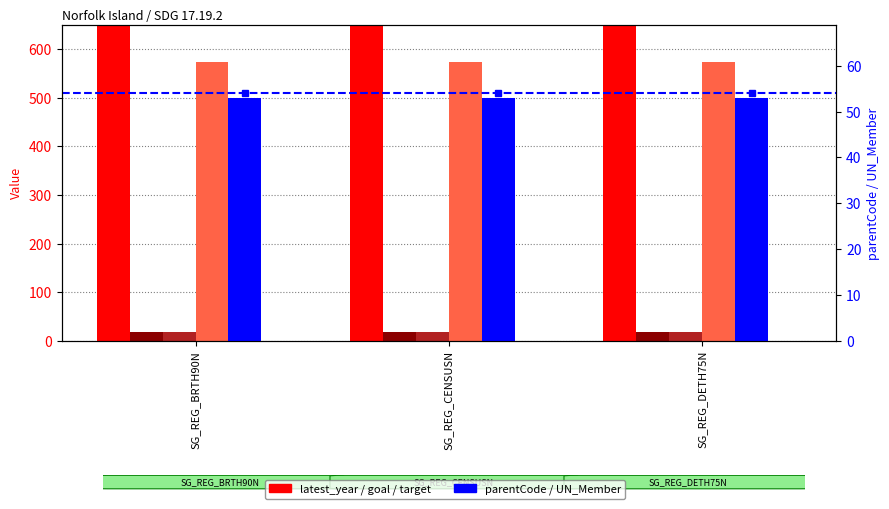

How many groups of bars are there?

3